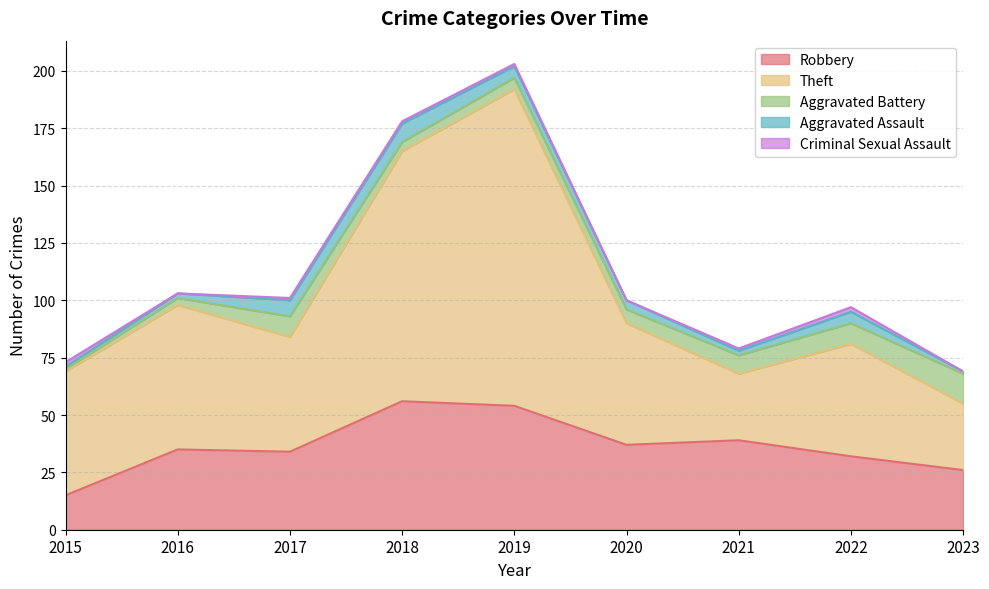

True or false: Aggravated Battery and Robbery cross at least once.

False